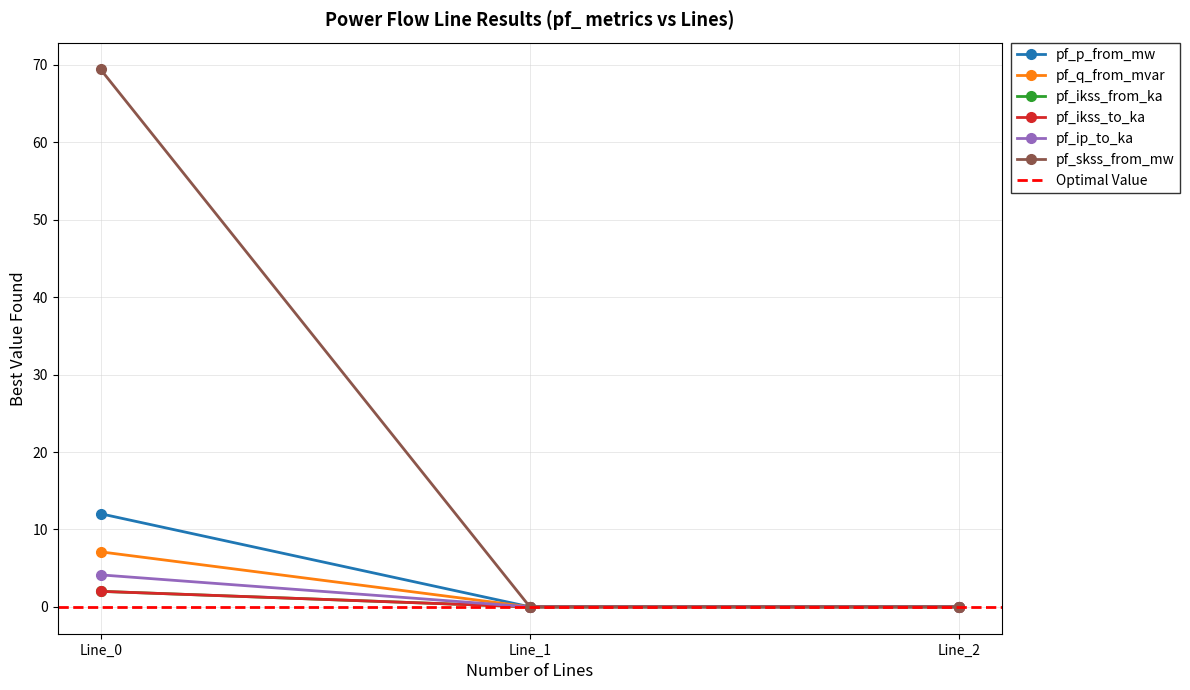

Is it true that pf_skss_from_mw equals 0.0 at Line_2?

True